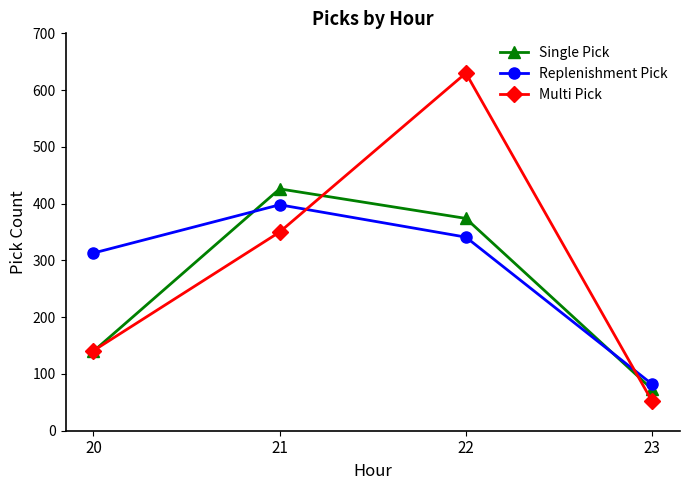

How many intersections are there between Replenishment Pick and Multi Pick?

2